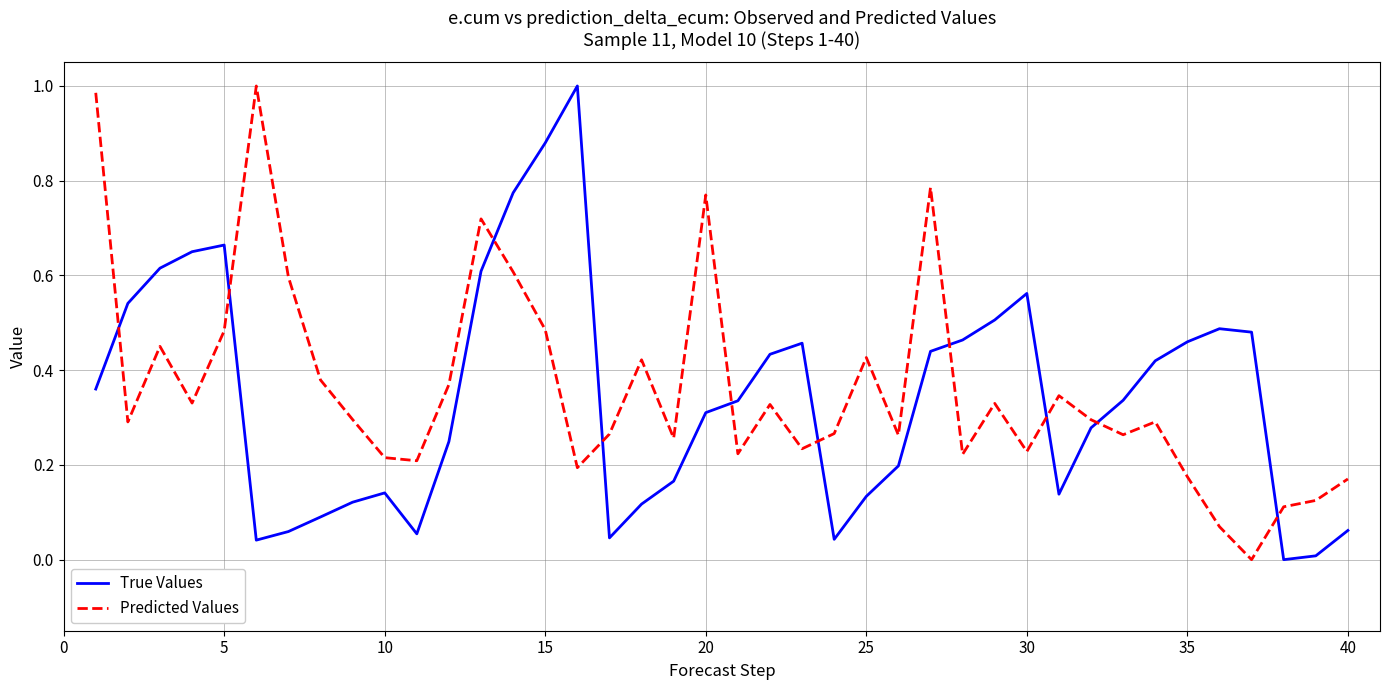

True or false: True Values and Predicted Values intersect in this chart.

True